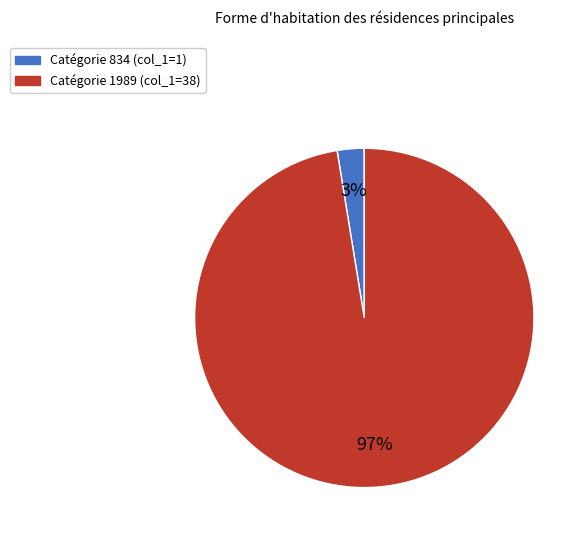

Is there any slice that represents more than half of the pie?

Yes